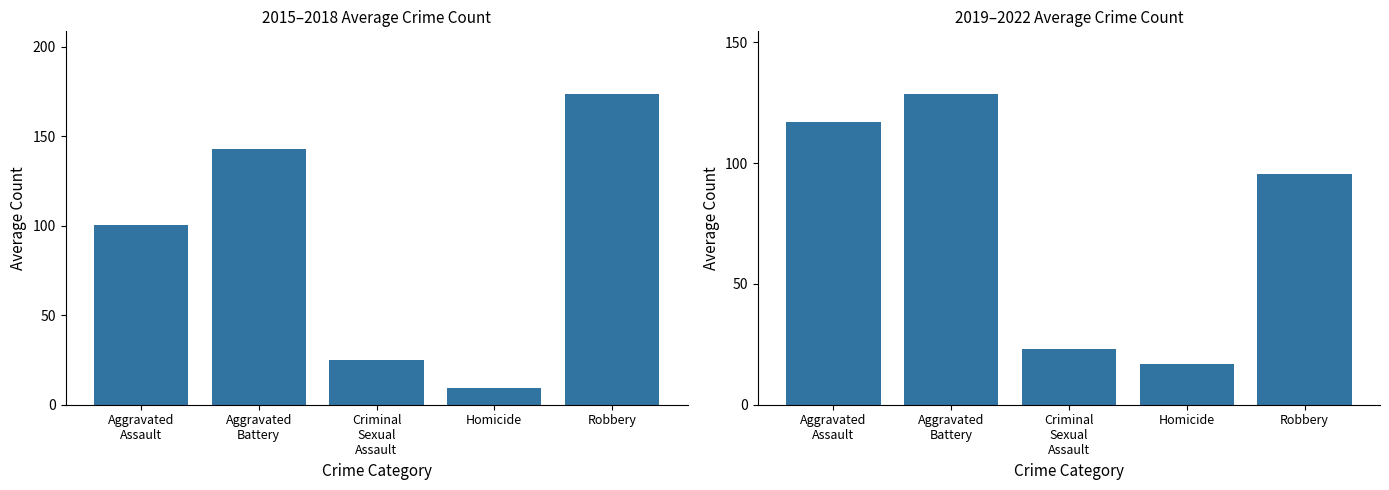

How many bars are there in total?

10